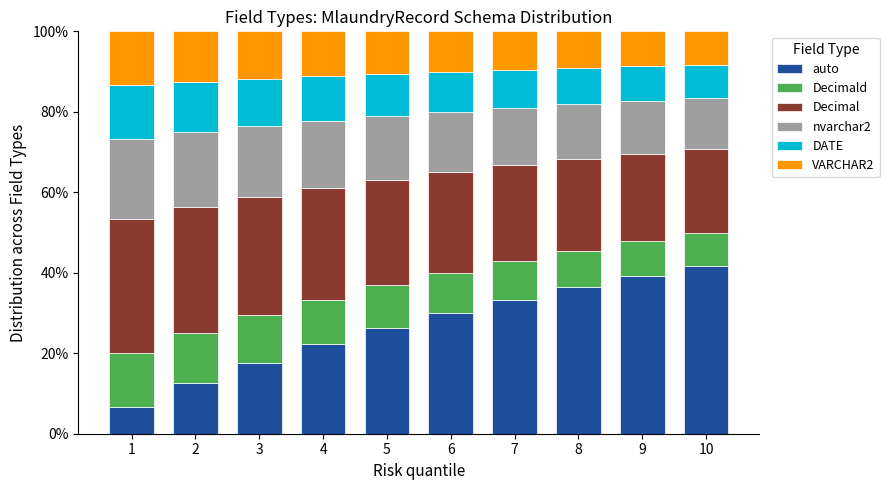

What is the difference between the maximum and second lowest values in the auto series?

29.2